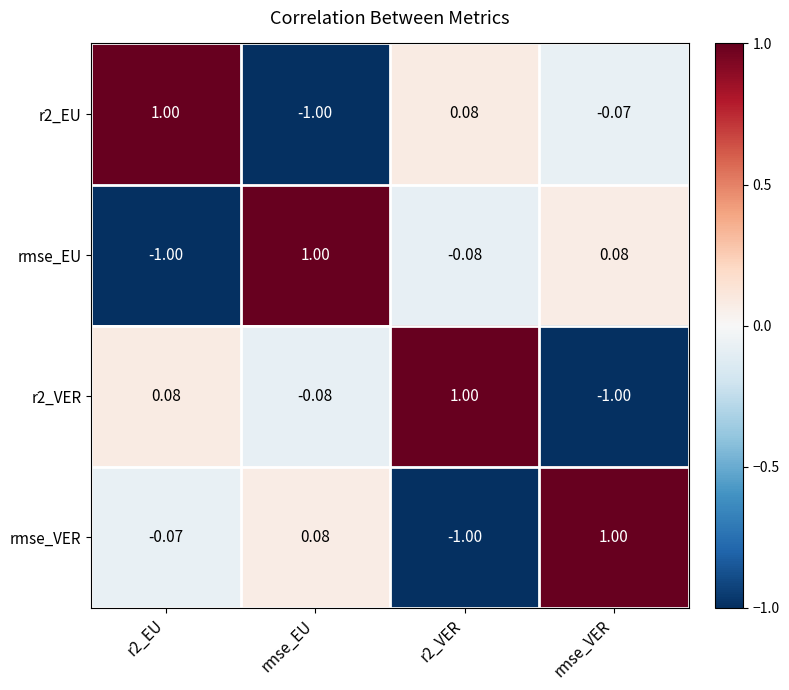

Which category has the highest value in the rmse_EU series?

rmse_EU